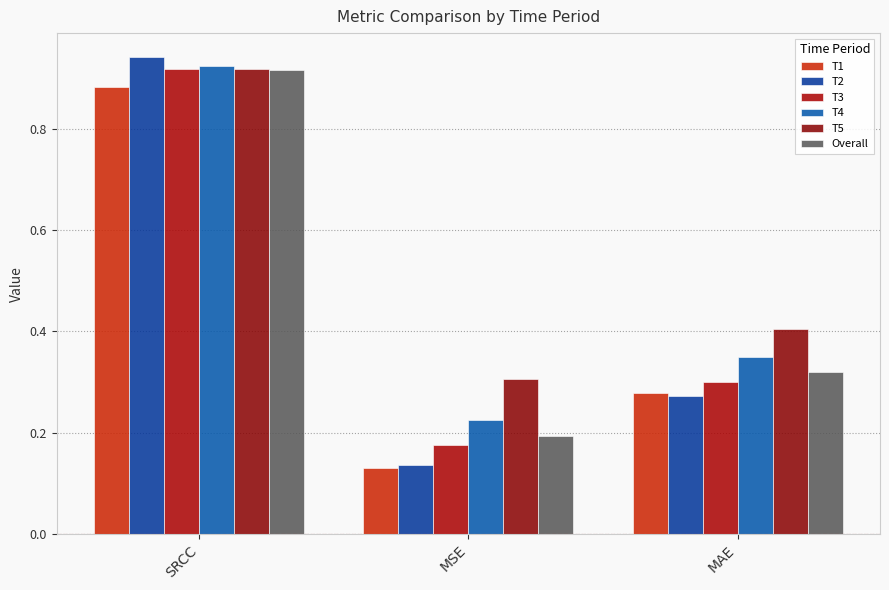

What is the label of the 1st bar from the right?

MAE